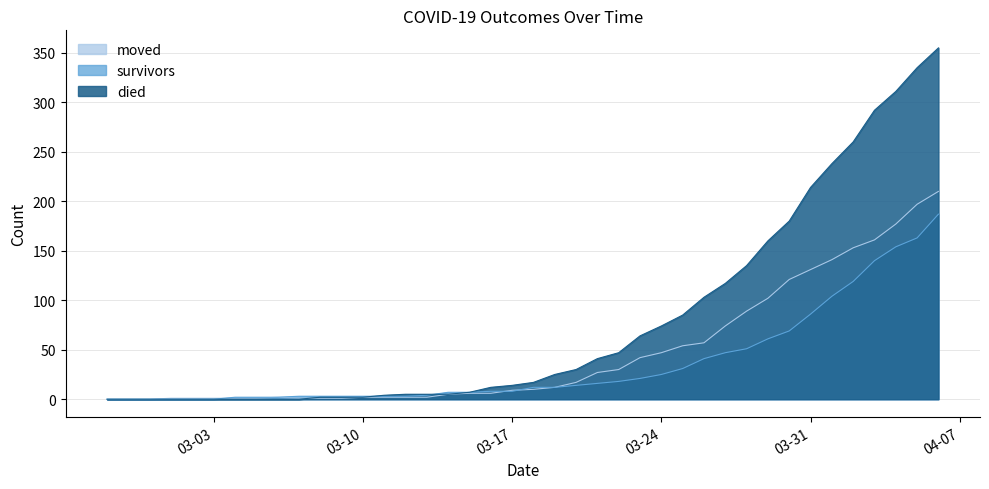

What are all the series names shown in the legend?

moved, survivors, died